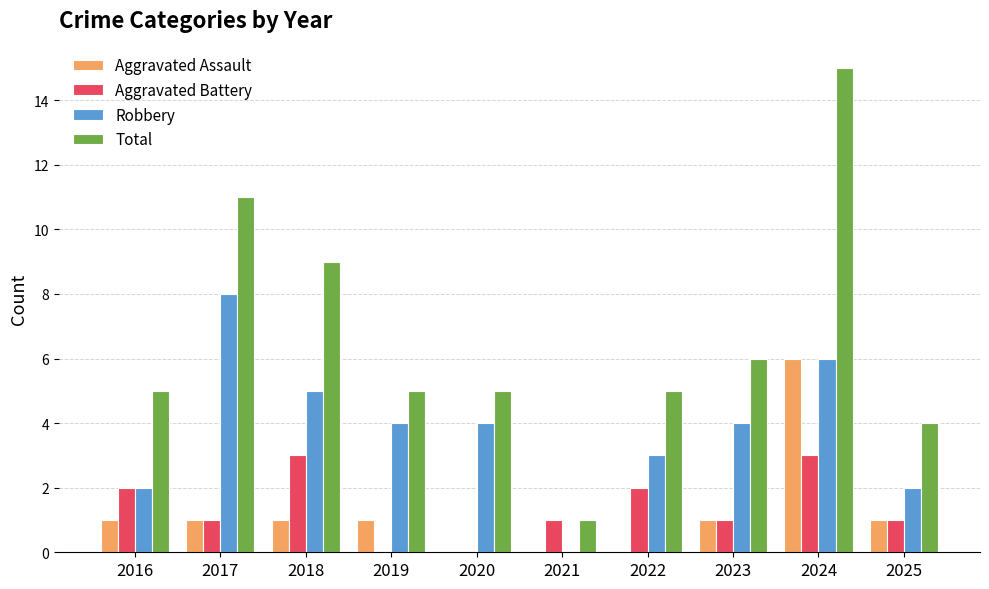

Reading left to right, extract all data points from this chart.

Aggravated Assault: 1	1	1	1	0	0	0	1	6	1
Aggravated Battery: 2	1	3	0	0	1	2	1	3	1
Robbery: 2	8	5	4	4	0	3	4	6	2
Total: 5	11	9	5	5	1	5	6	15	4